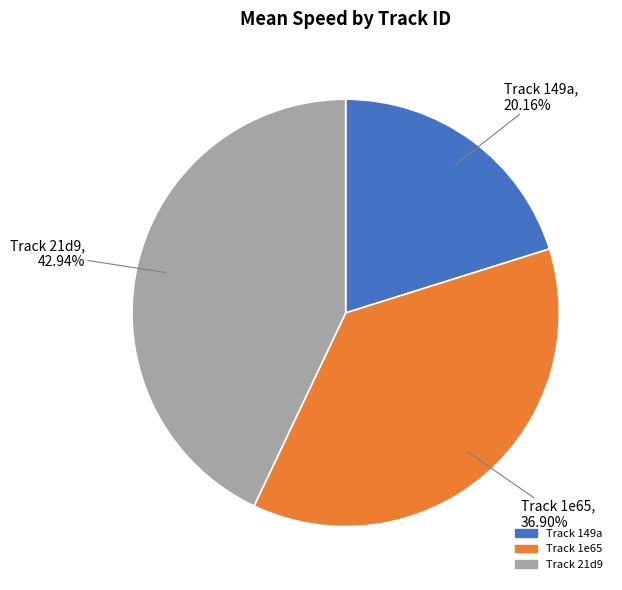

Is there a majority slice in this chart?

No